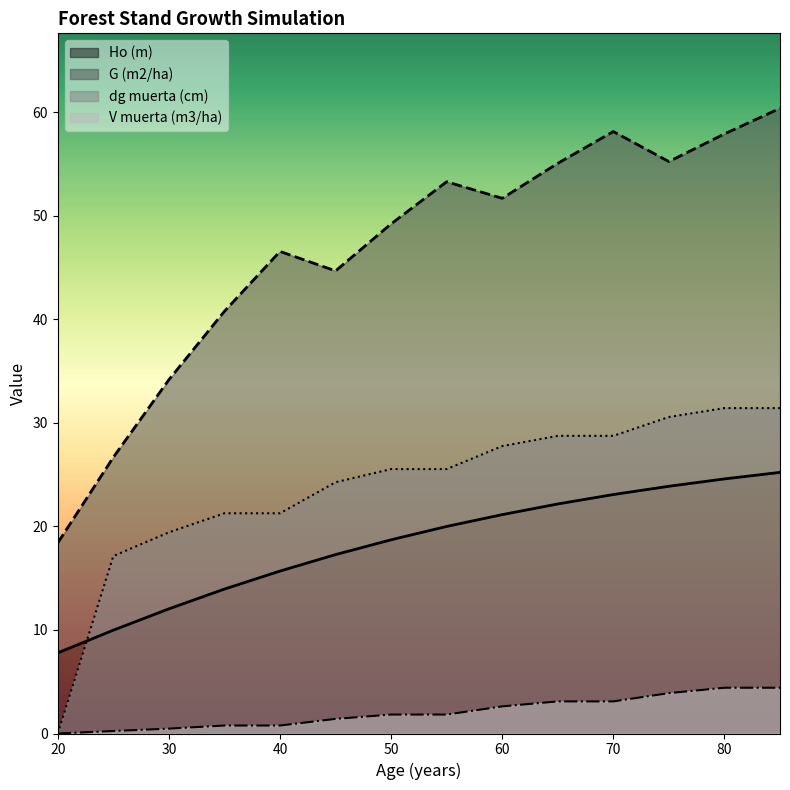

What is the greatest value displayed?

60.4